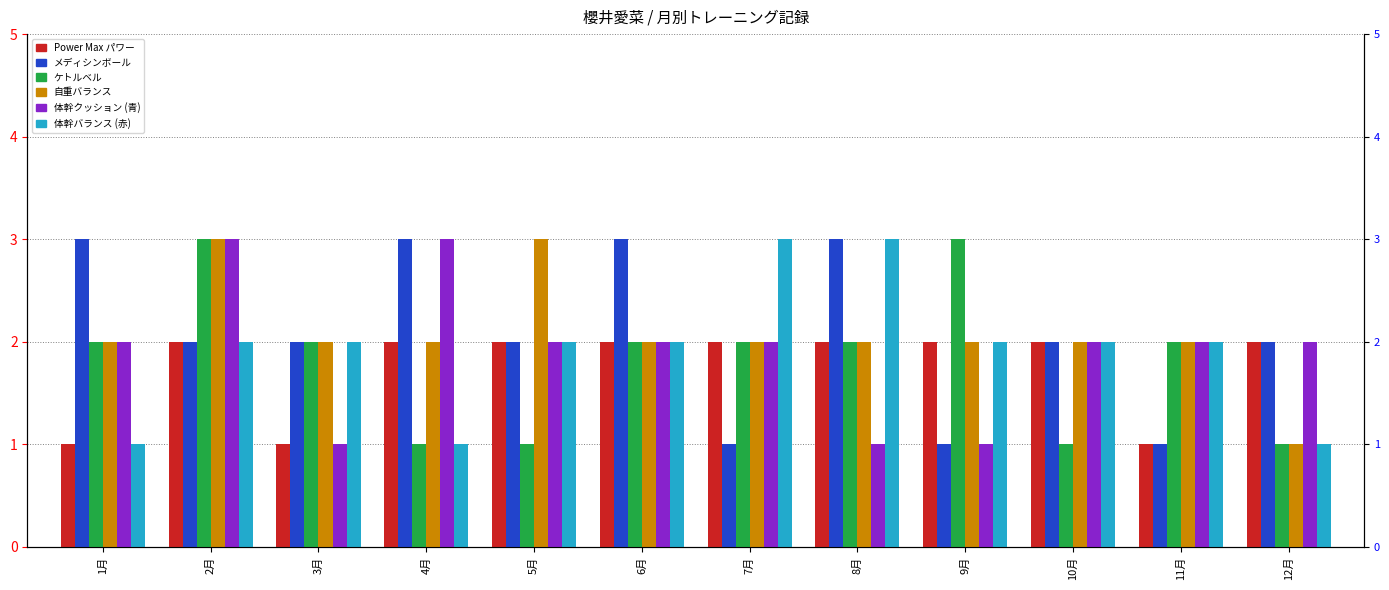

The value of 体幹バランス (赤) at 12月 is 1. True or false?

True